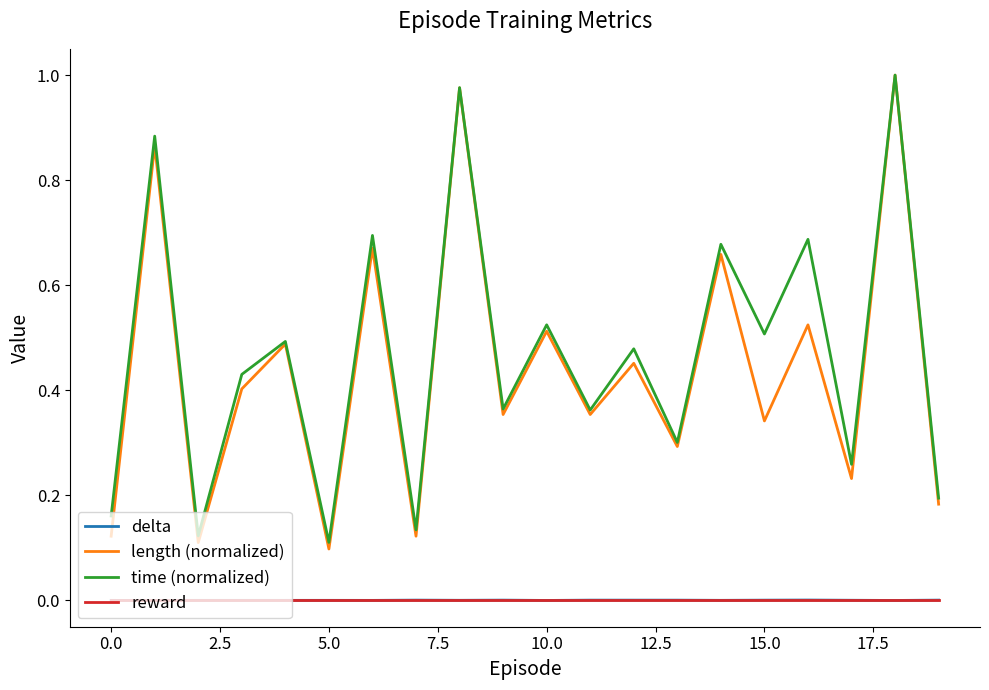

True or false: time (normalized) and delta cross at least once.

False